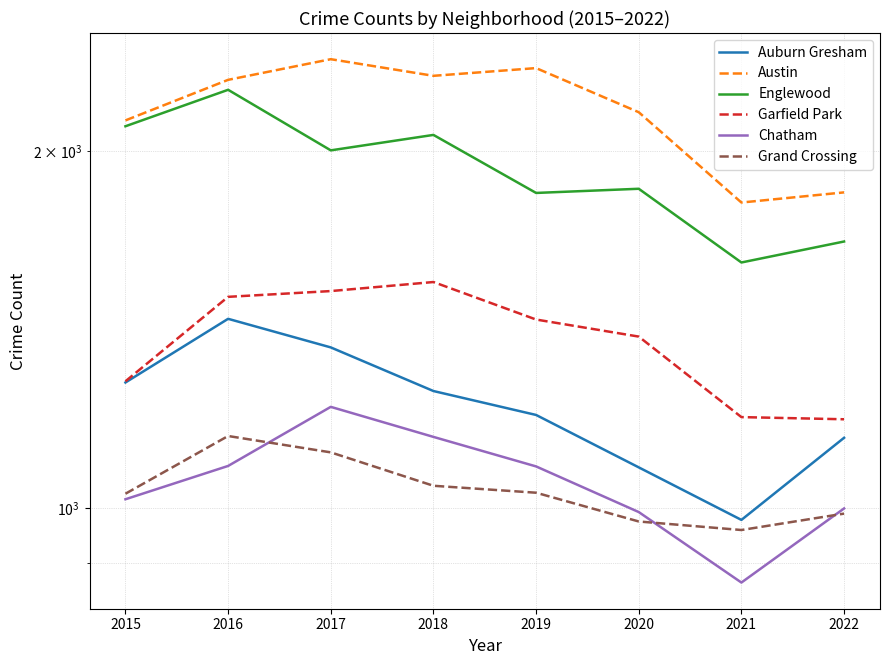

What is the spread (max minus min) of values at 2018?

1271